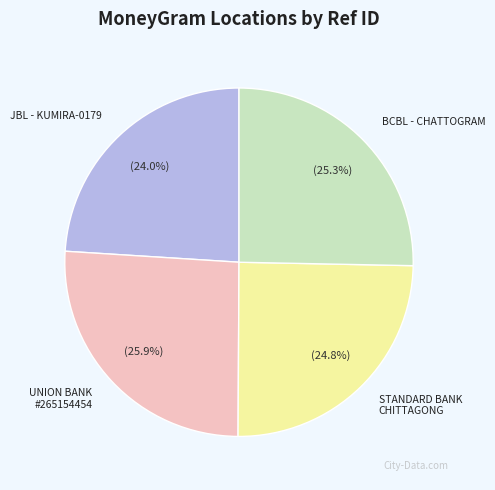

Is there a majority slice in this chart?

No